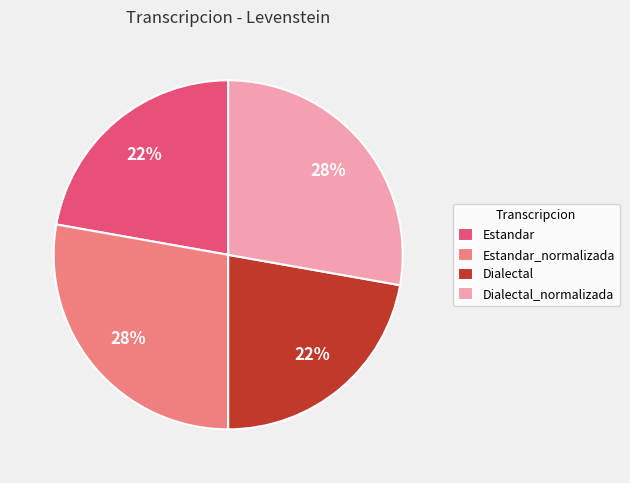

Is it true that Dialectal is 7% of the pie?

False